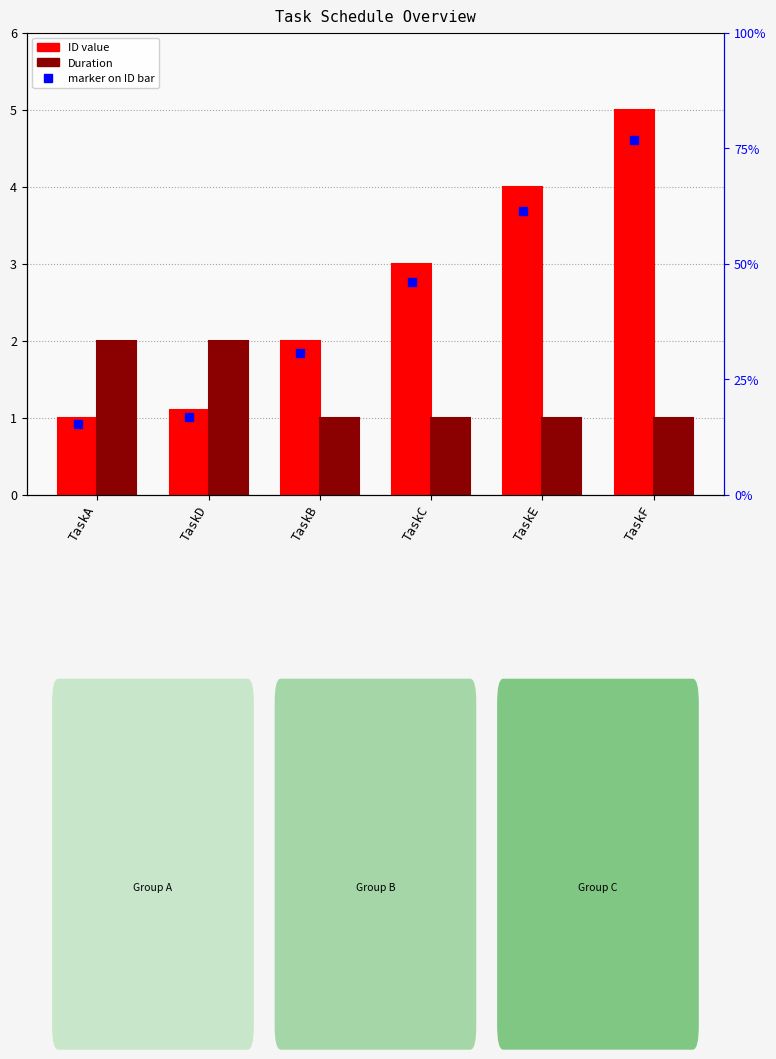

At which label does Duration reach its minimum?

TaskB